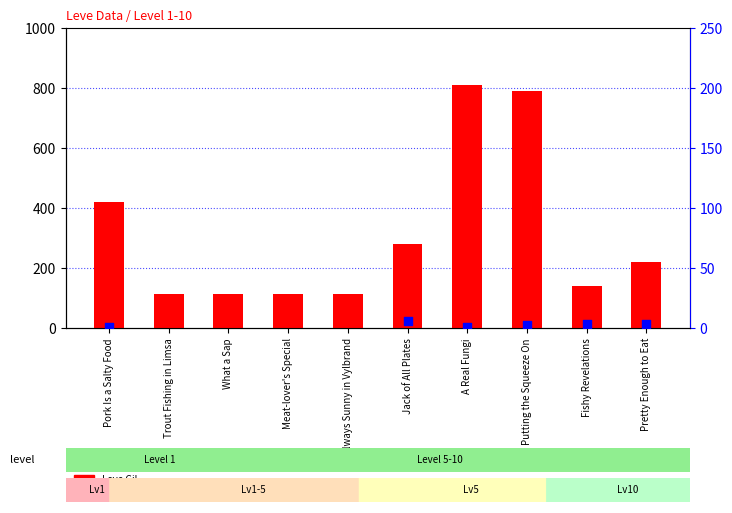

What are all the series names shown in the legend?

Leve Gil, Leve EXP